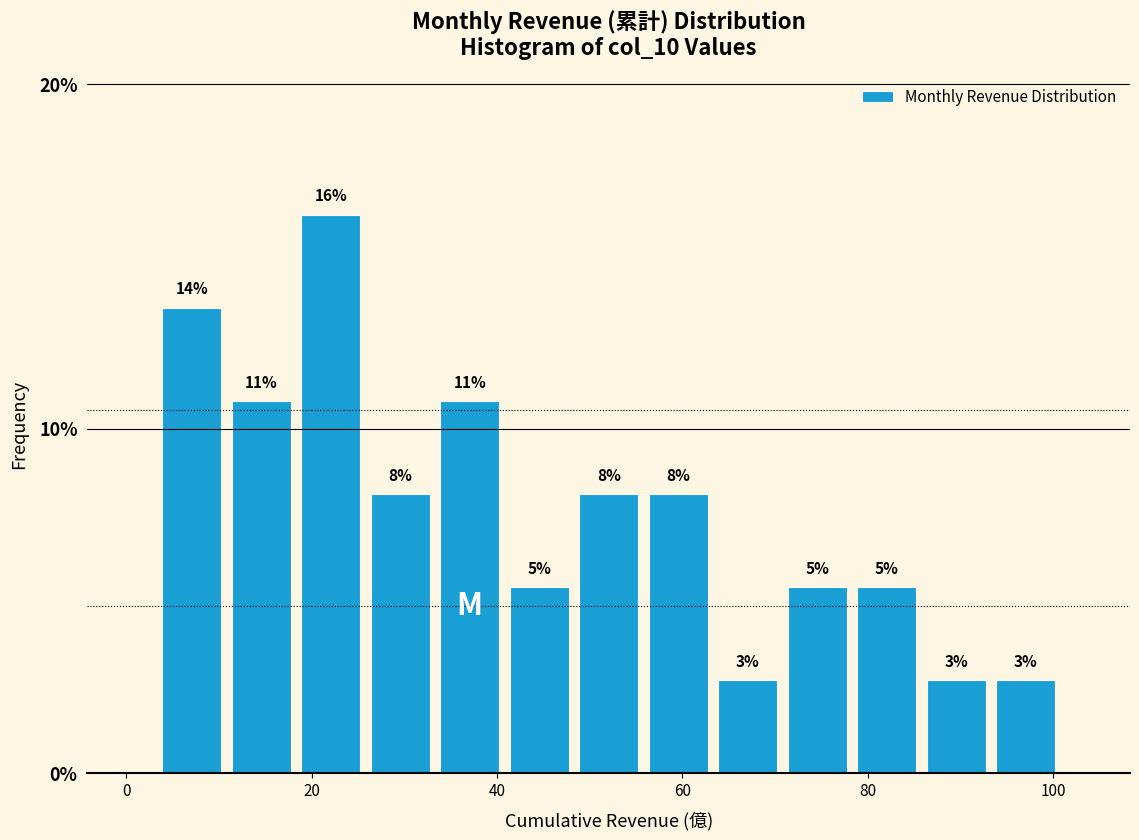

Read against the x-axis, roughly where is the centre of the tallest bar?

22